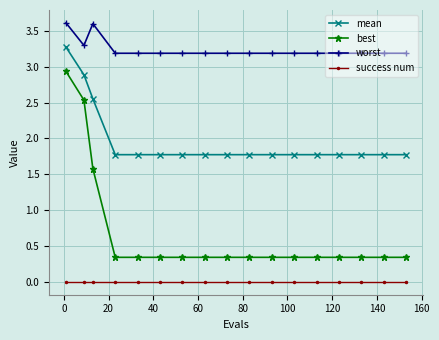

What is the average value of the mean series?

2.0